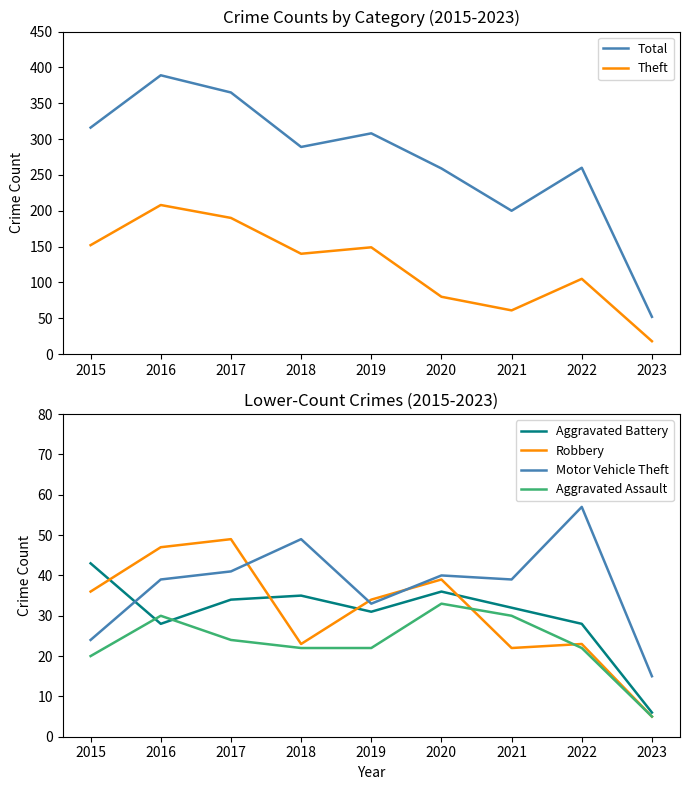

Where does the Motor Vehicle Theft series first go above 39?

2017